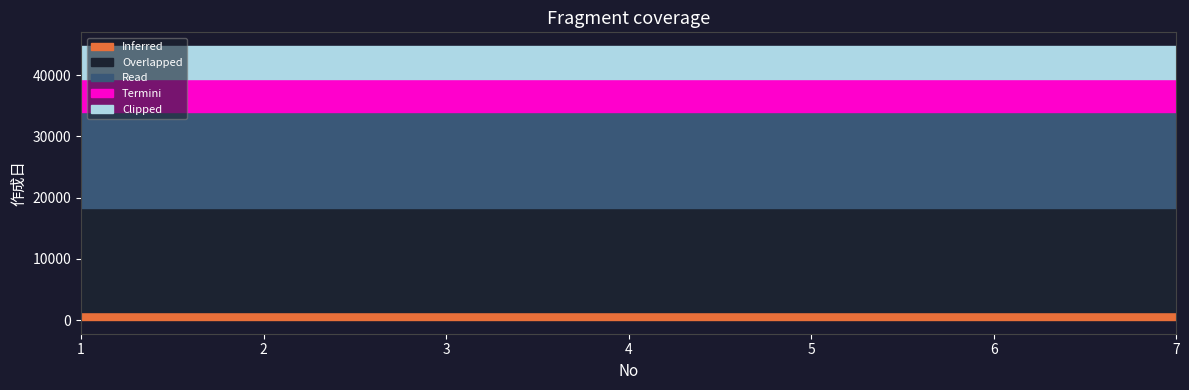

True or false: Clipped and Read cross at least once.

False